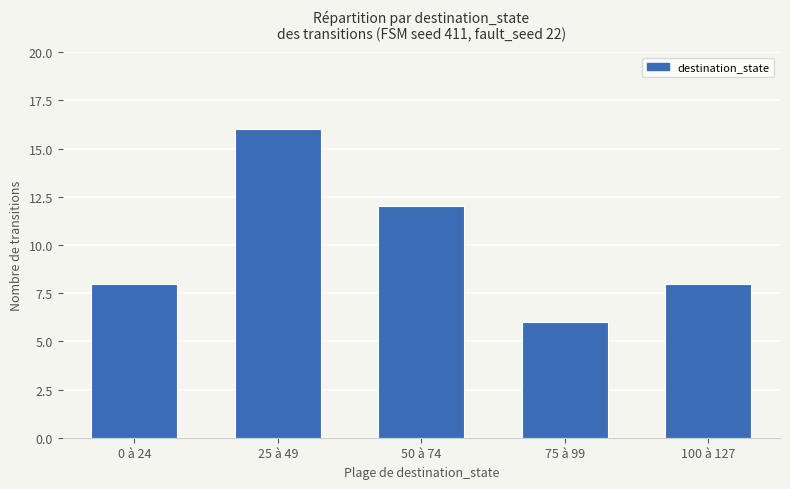

At which category does the chart reach its peak across all series?

25 à 49